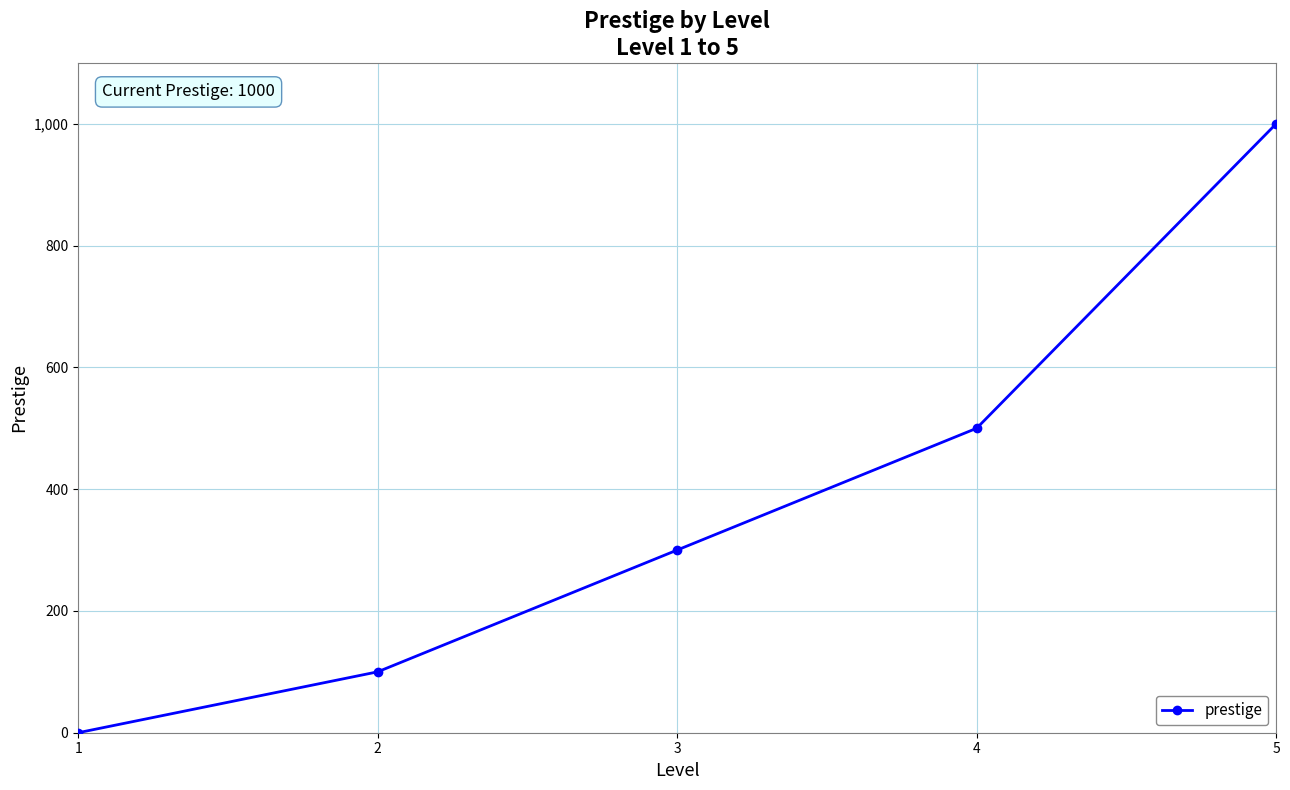

Is it true that the value at 2 is 159?

False